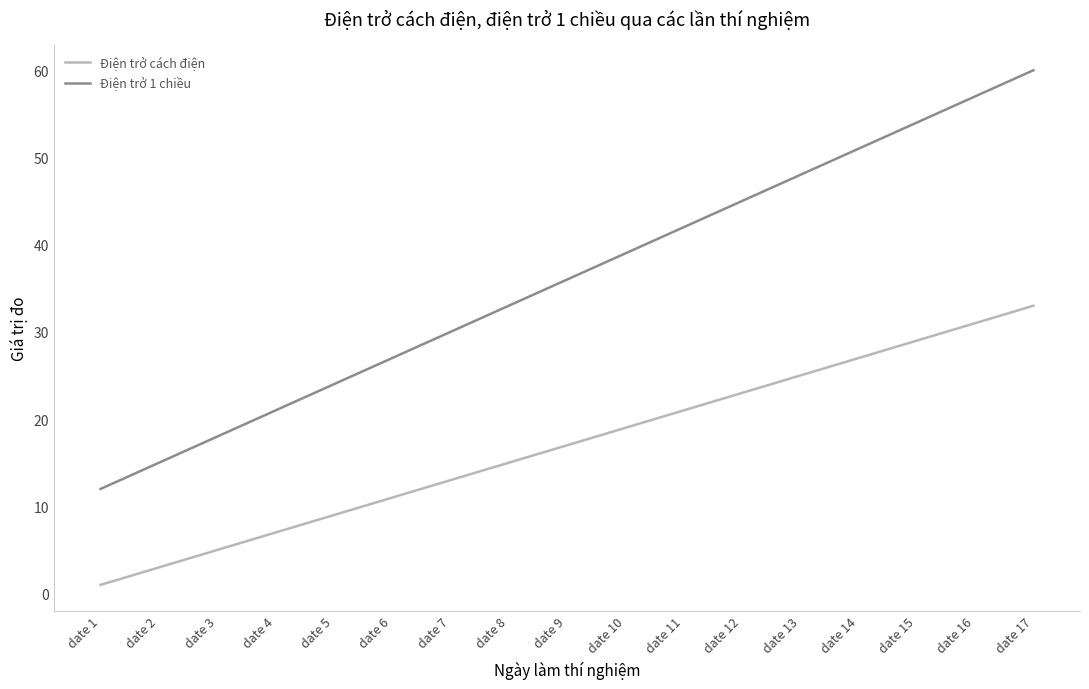

How many distinct data groups are displayed?

2